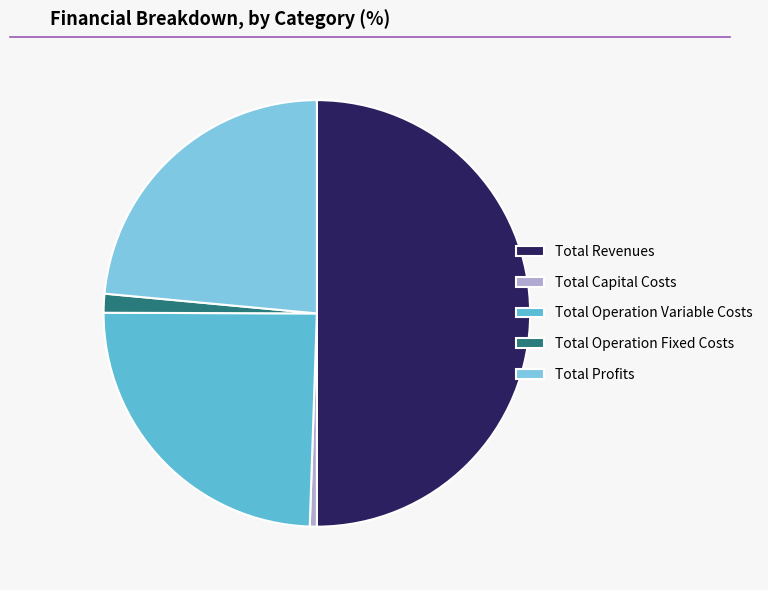

The Total Profits slice represents 24% of the pie. True or false?

True